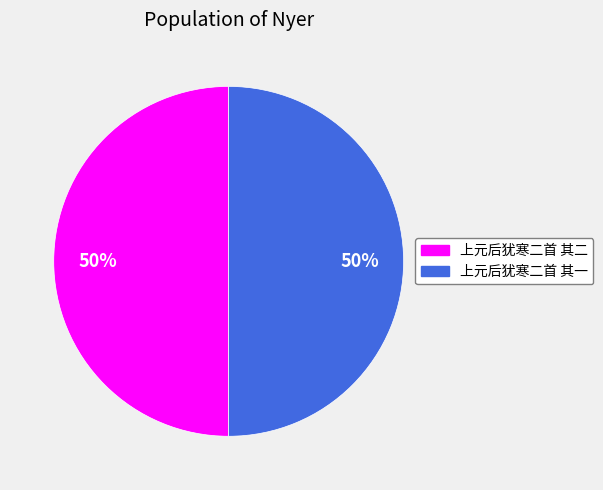

Is it true that 上元后犹寒二首 其二 is 50% of the pie?

True